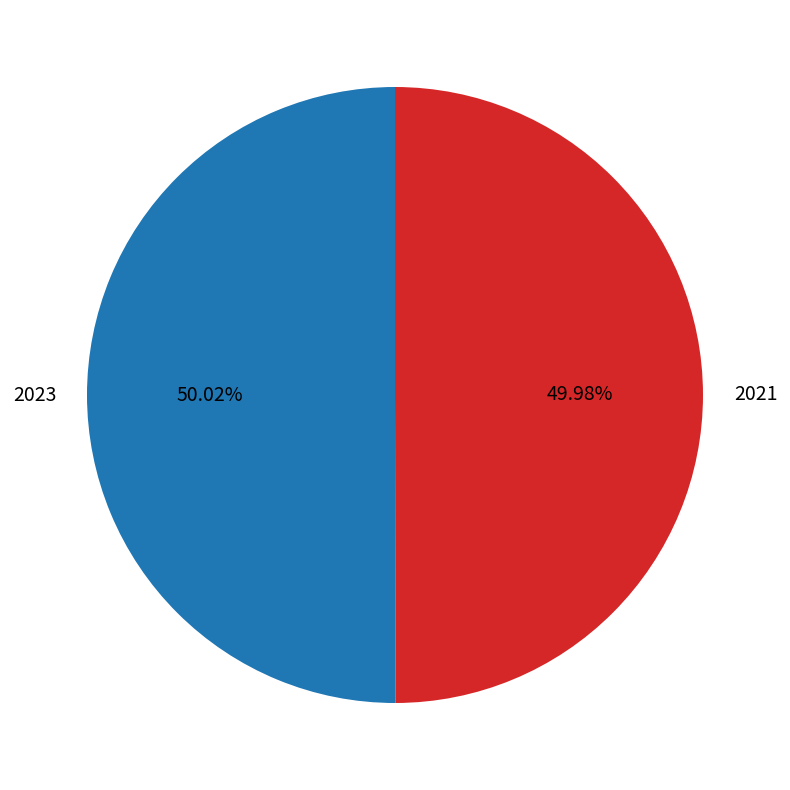

The 2021 slice represents 50% of the pie. True or false?

True